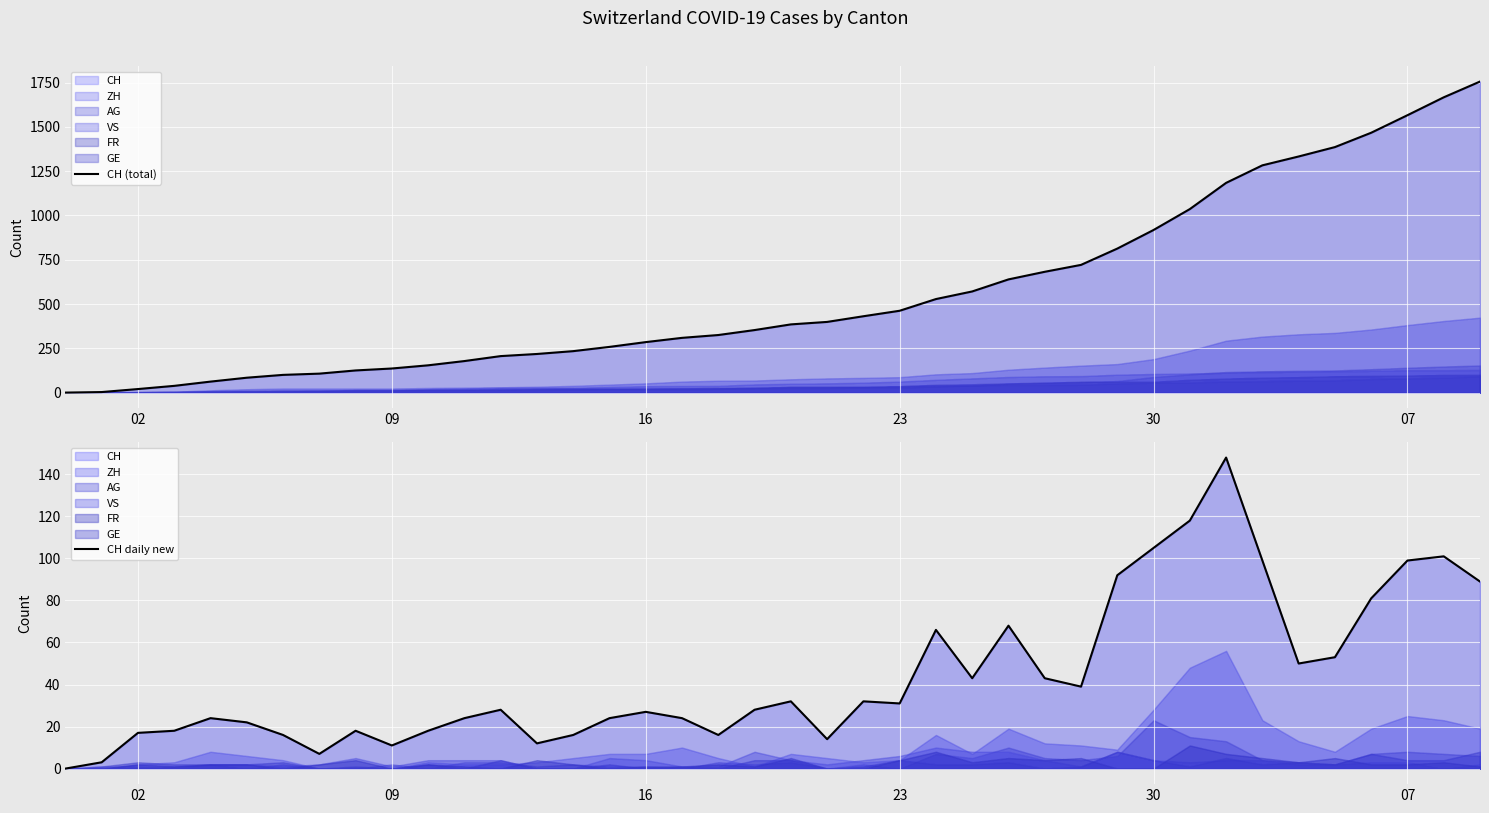

Which series has the widest spread of values?

CH (total)